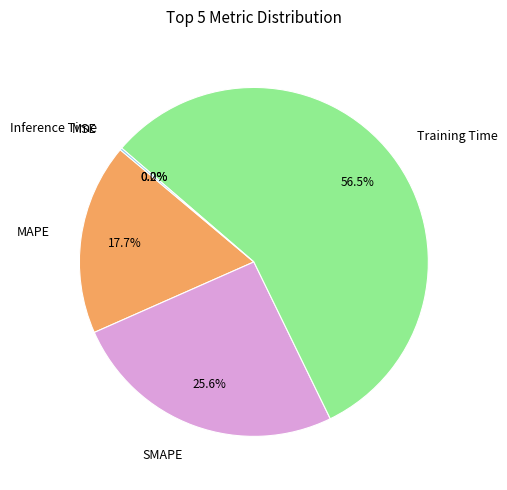

How much of the chart is everything except Training Time?

43.5%